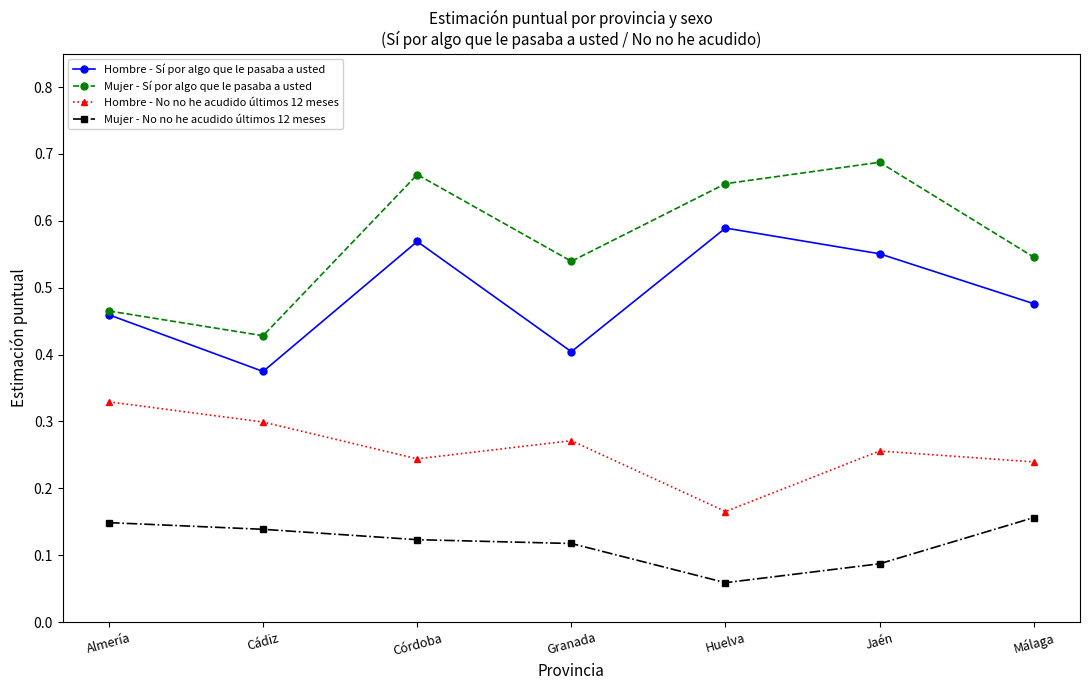

True or false: Hombre - Sí por algo que le pasaba a usted has a value of 0.4 at Granada.

True